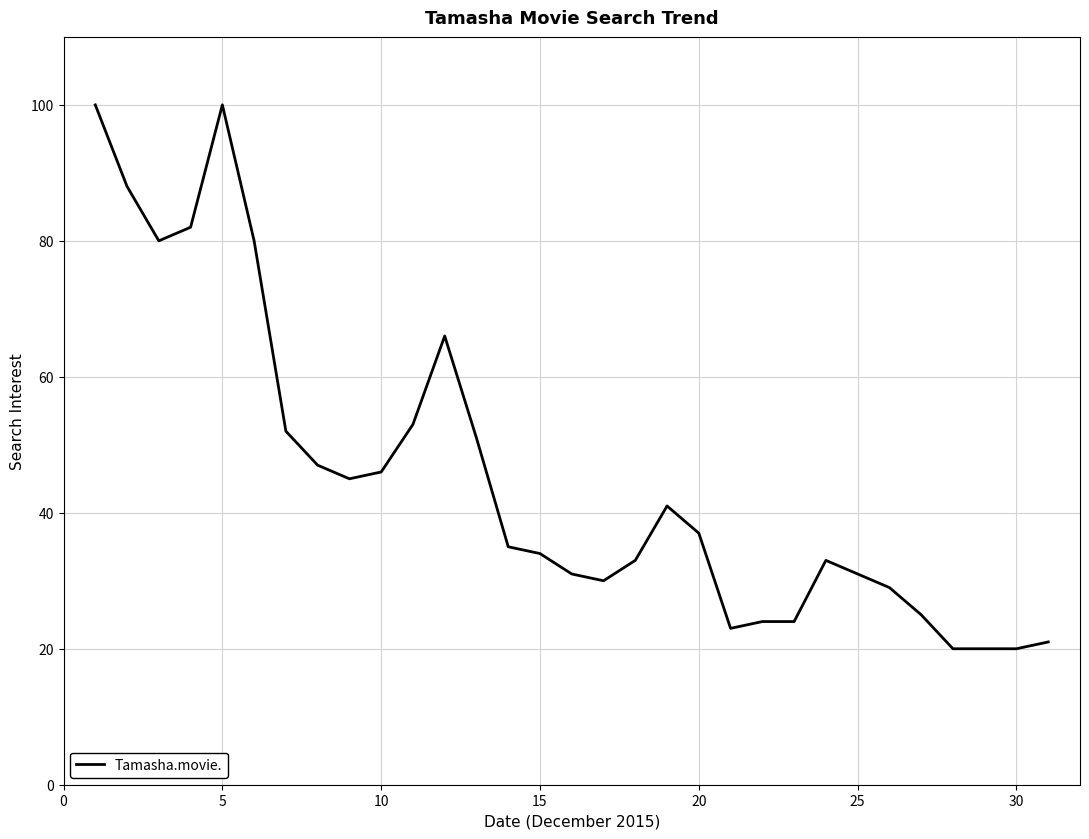

What is the difference between the maximum and minimum values?

80